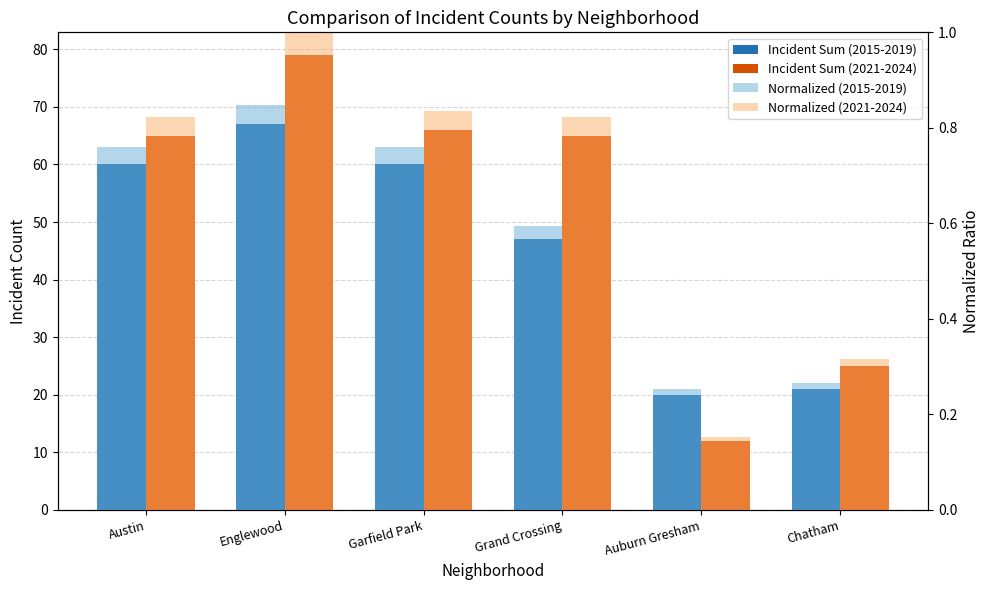

What is the minimum value shown in the chart?

0.2